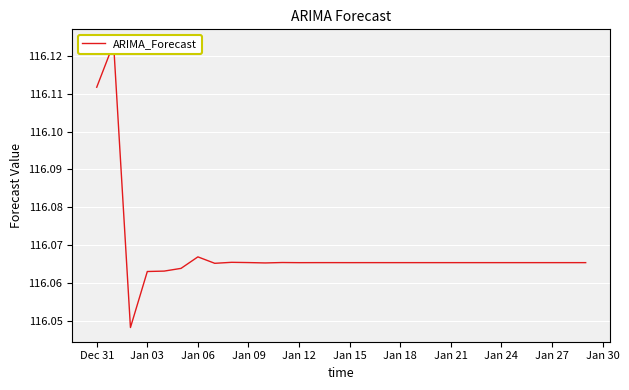

True or false: the data has more than 2 interior local peaks.

True